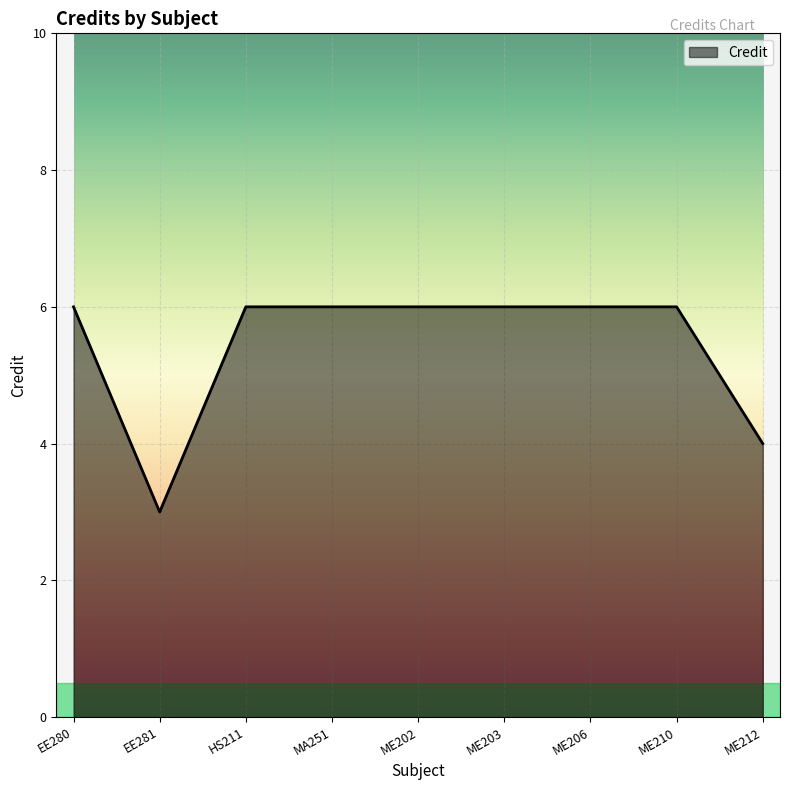

What position from the left is ME203?

6